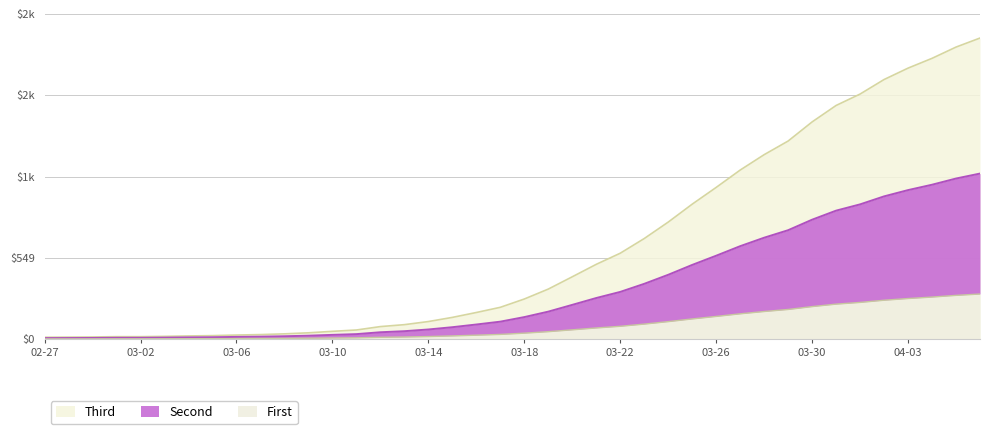

What is the change in value from 2020-03-26 to 2020-04-01?

+630